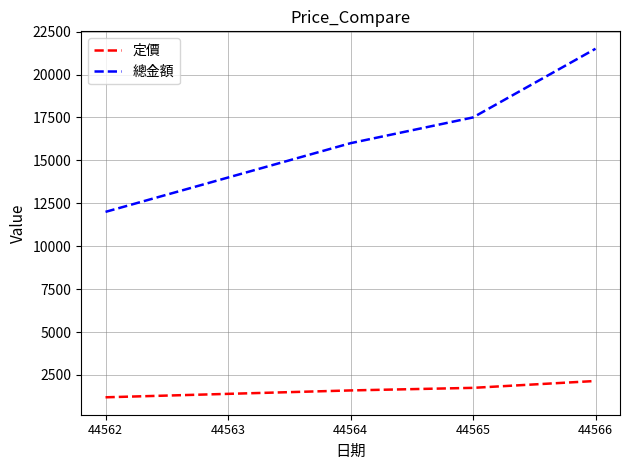

True or false: 定價 and 總金額 intersect in this chart.

False